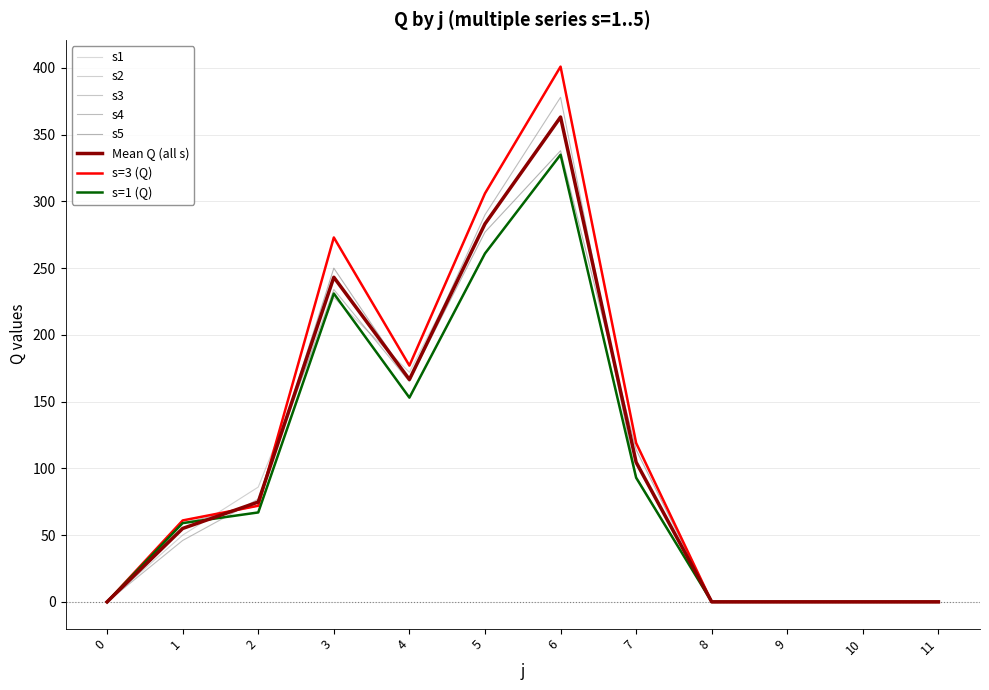

What is the difference between the s1 values at 9 and 1?

59